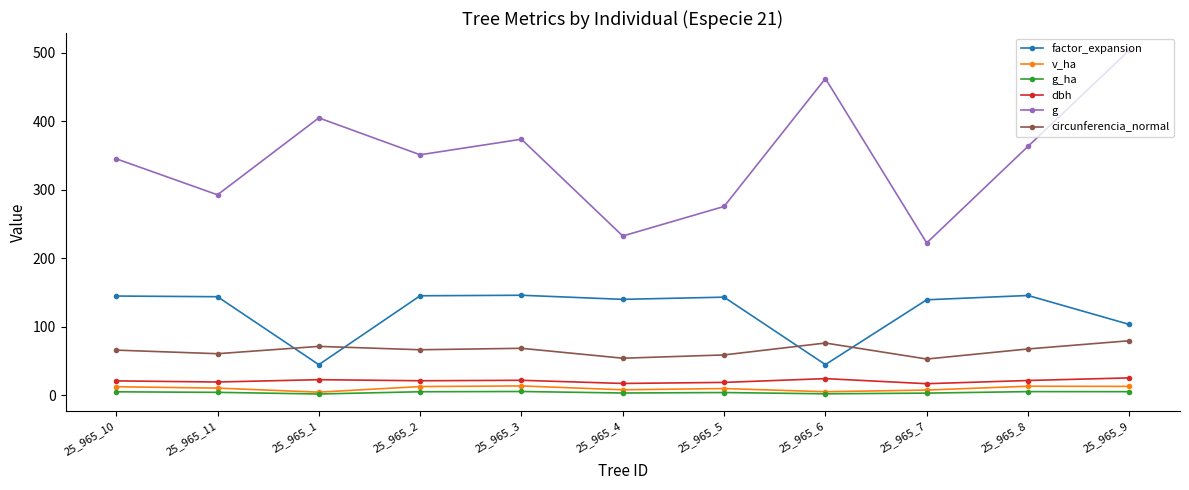

What is the maximum value shown in the chart?

503.7